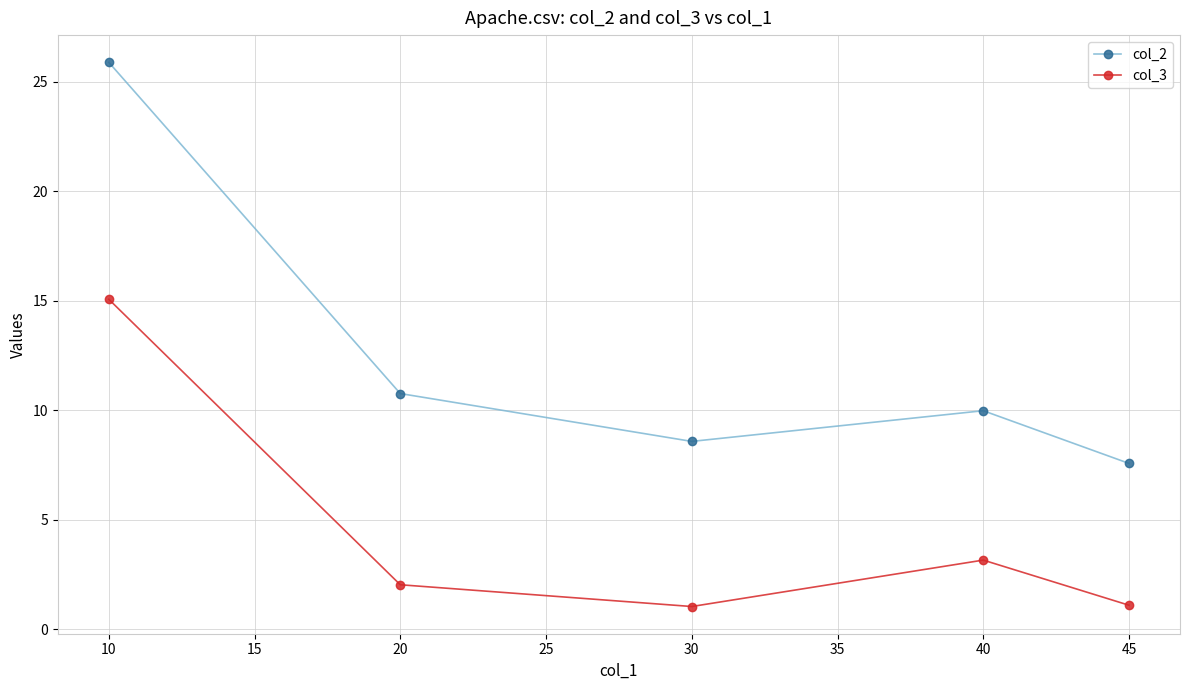

True or false: col_2 has more than 0 interior local peaks.

True